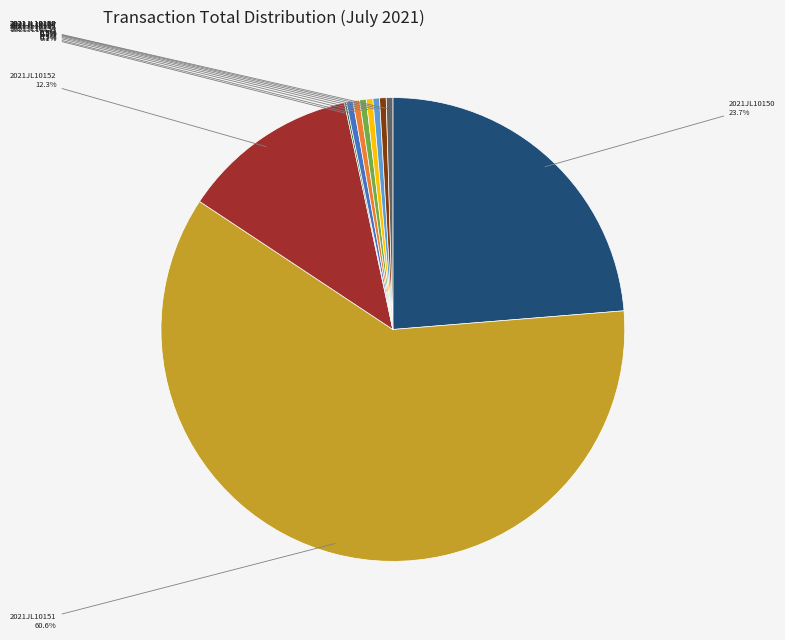

Is there any slice that represents more than half of the pie?

Yes